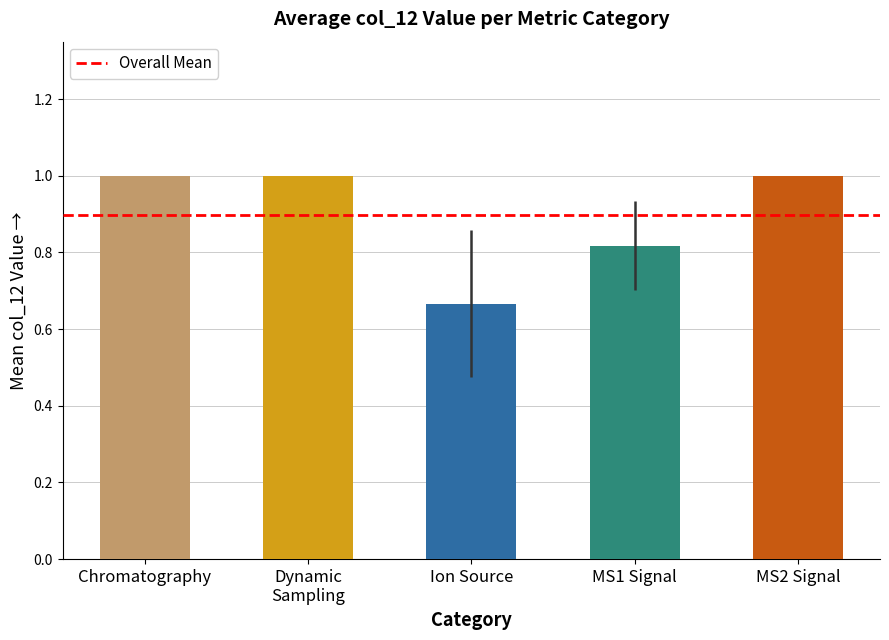

What is the label of the 5th bar from the left?

MS2 Signal